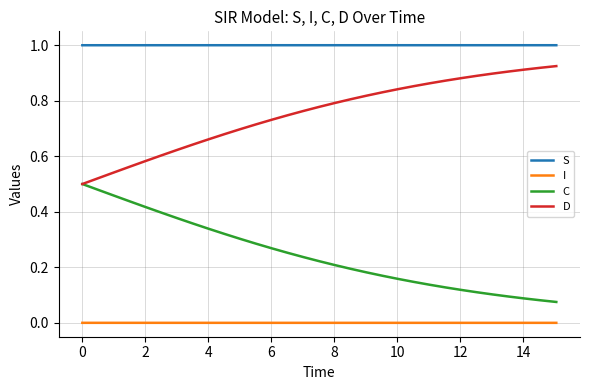

List the series in order of their overall mean, lowest first.

I, C, D, S